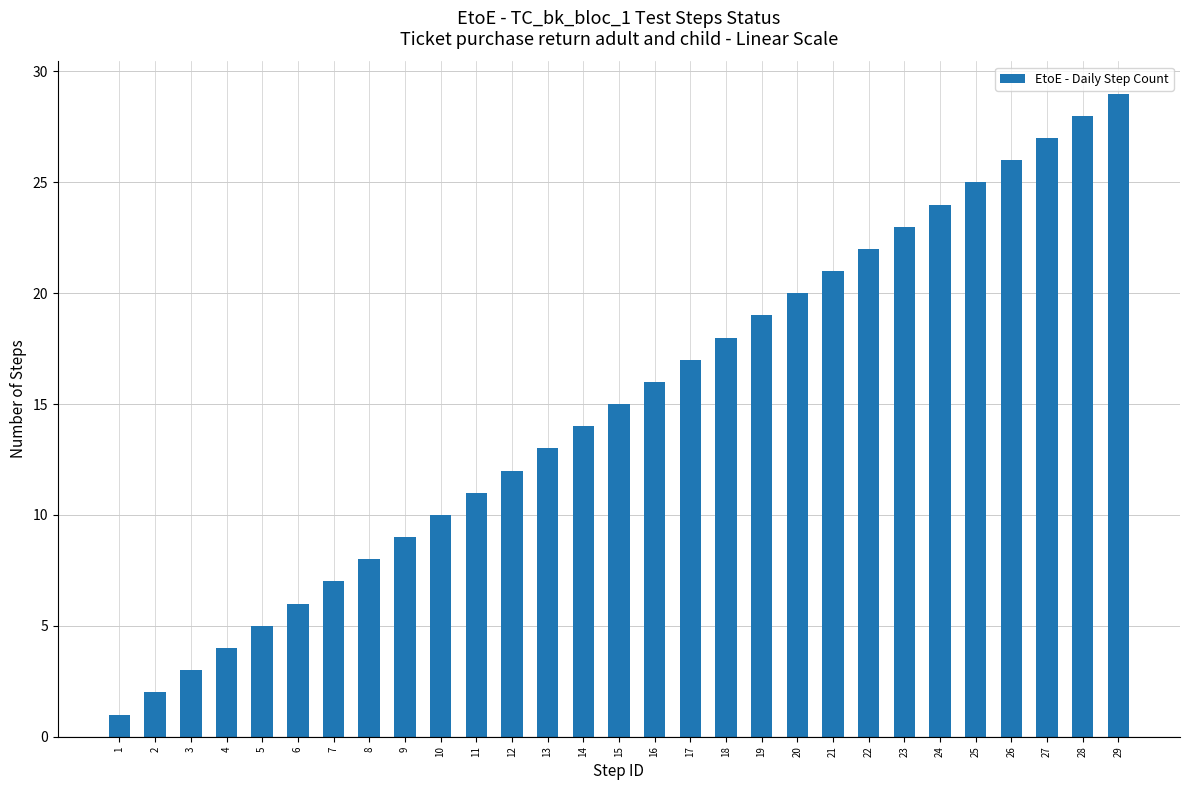

At which category does the chart reach its peak across all series?

29